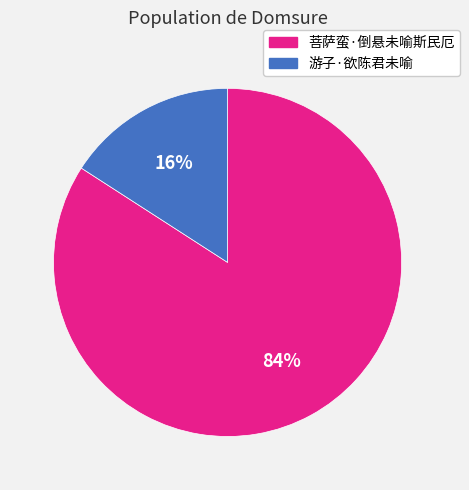

What is the largest slice in the pie chart?

菩萨蛮·倒悬未喻斯民厄